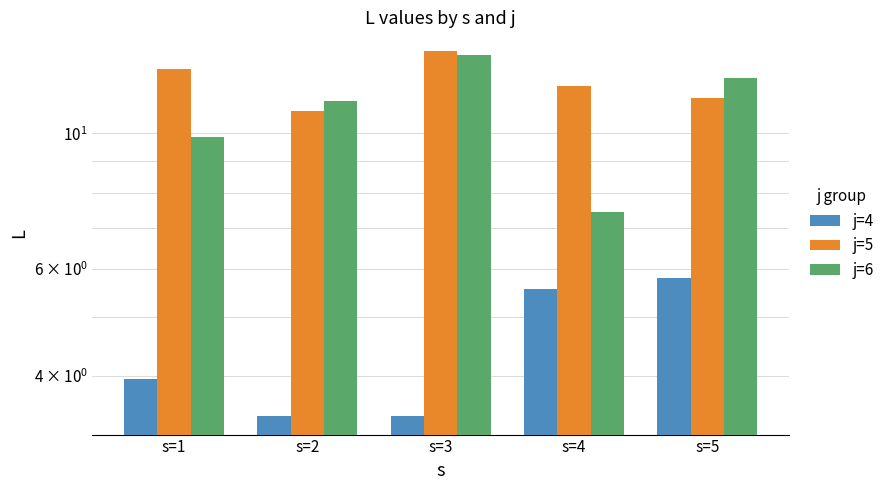

Which has a higher value, s=5 or s=1?

s=5